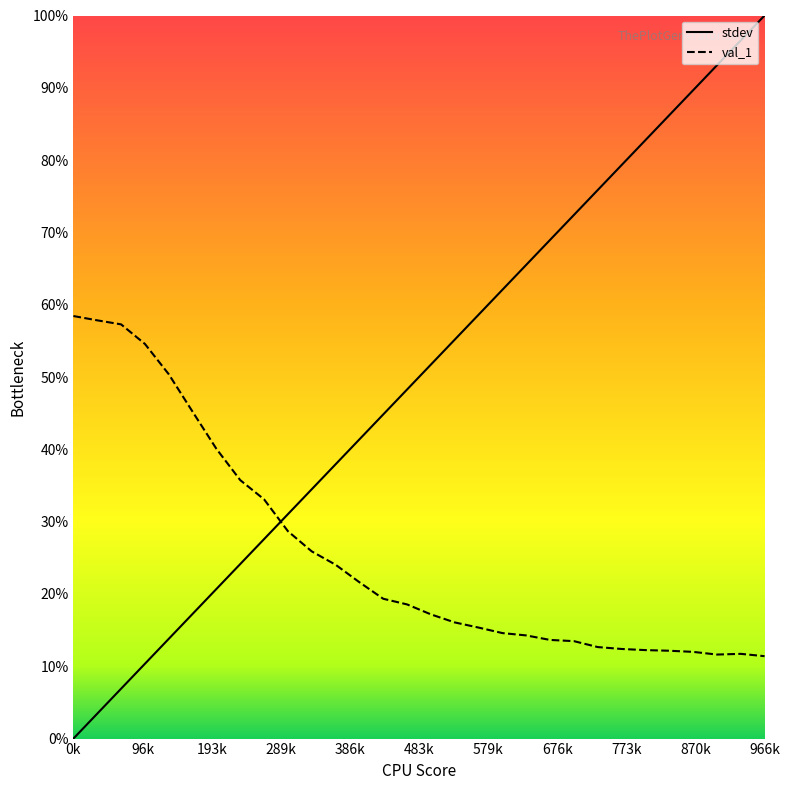

At which category does val_1 reach its first local valley?

27